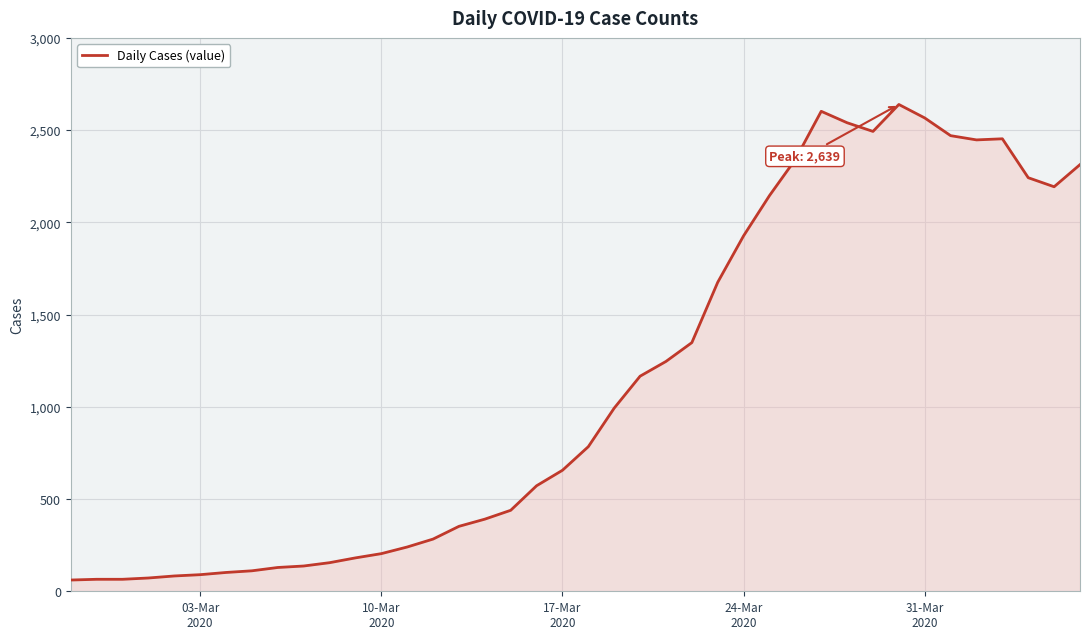

What is the difference between the maximum and minimum values?

2578